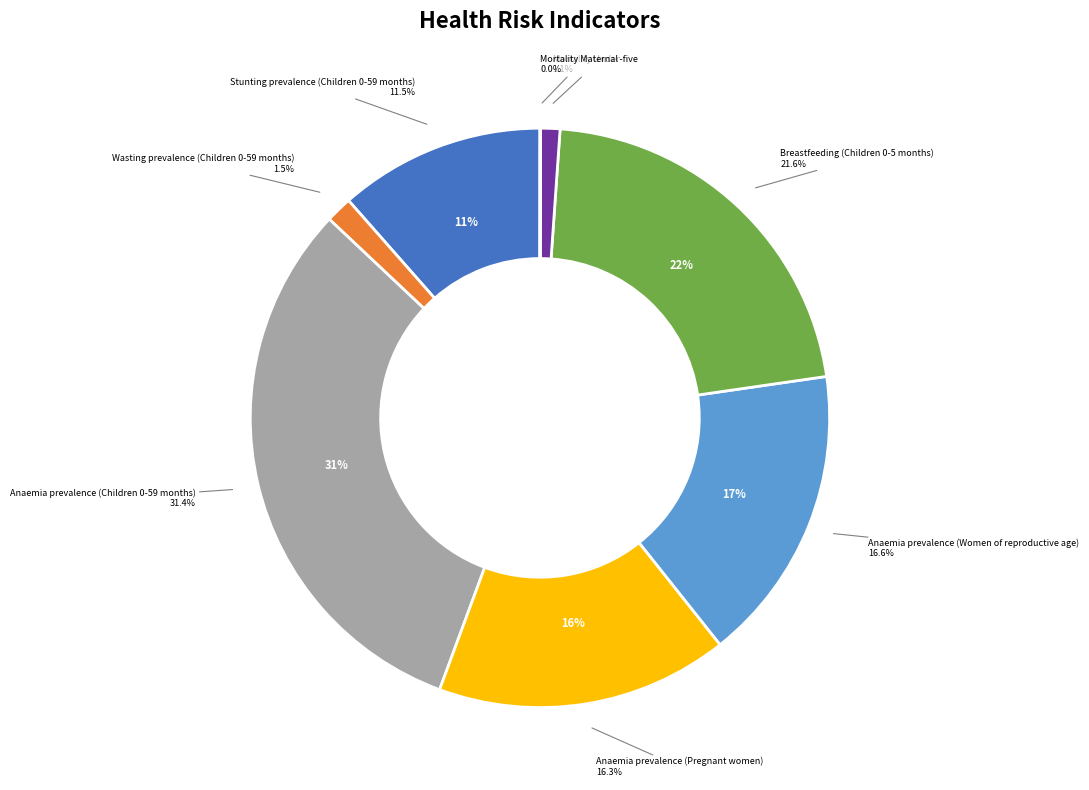

Does any single category account for the majority?

No